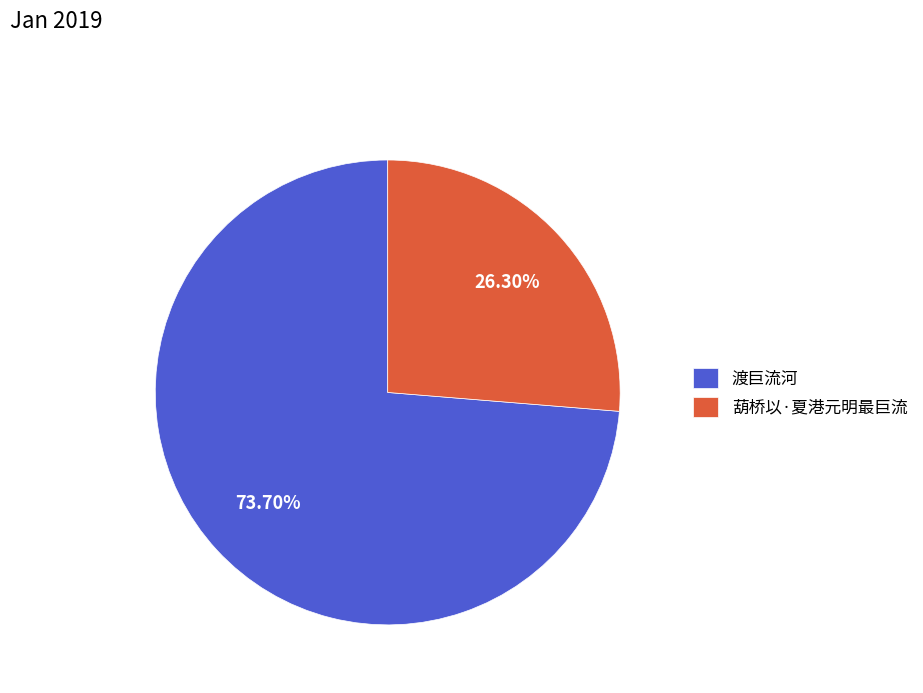

What is the largest slice in the pie chart?

渡巨流河